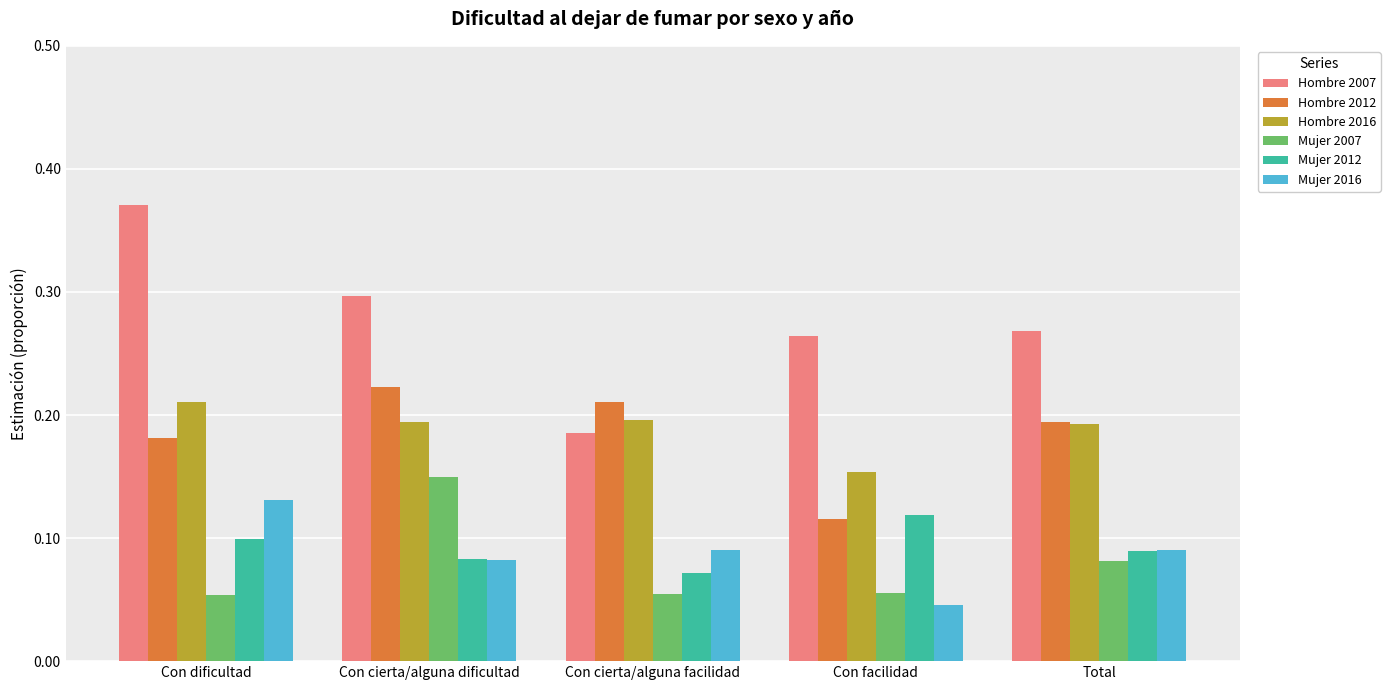

Where is Hombre 2007 nearest to the value 0?

Con cierta/alguna facilidad